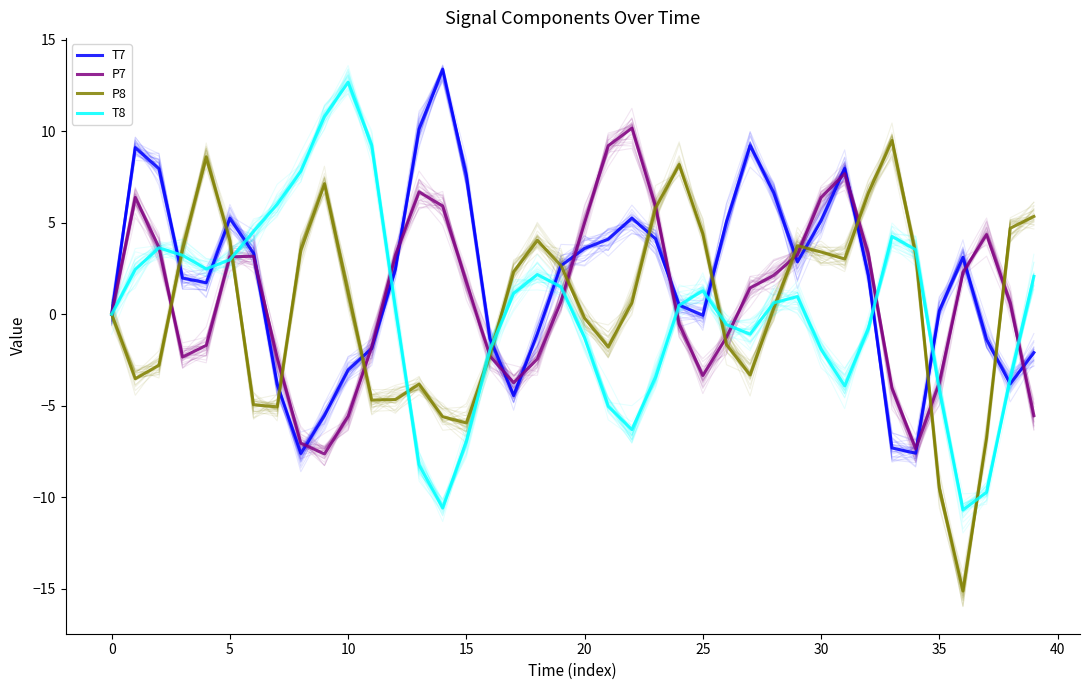

At 29, list the series in order from smallest to largest.

T8, T7, P7, P8